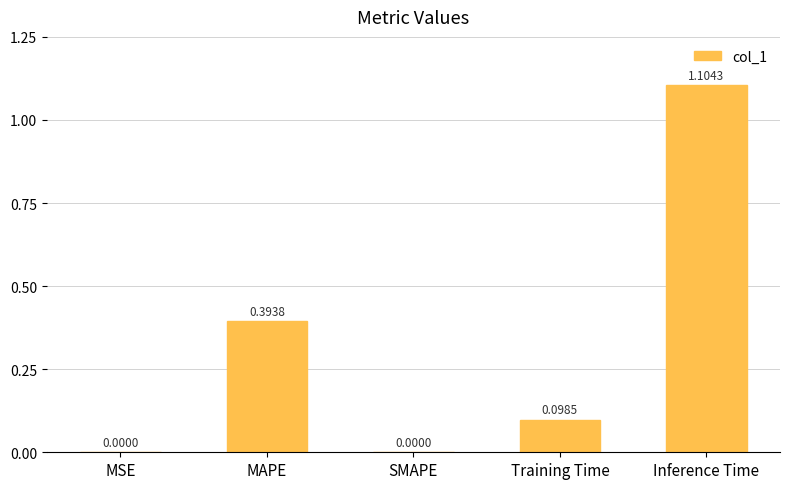

What is the sum of all values?

1.6